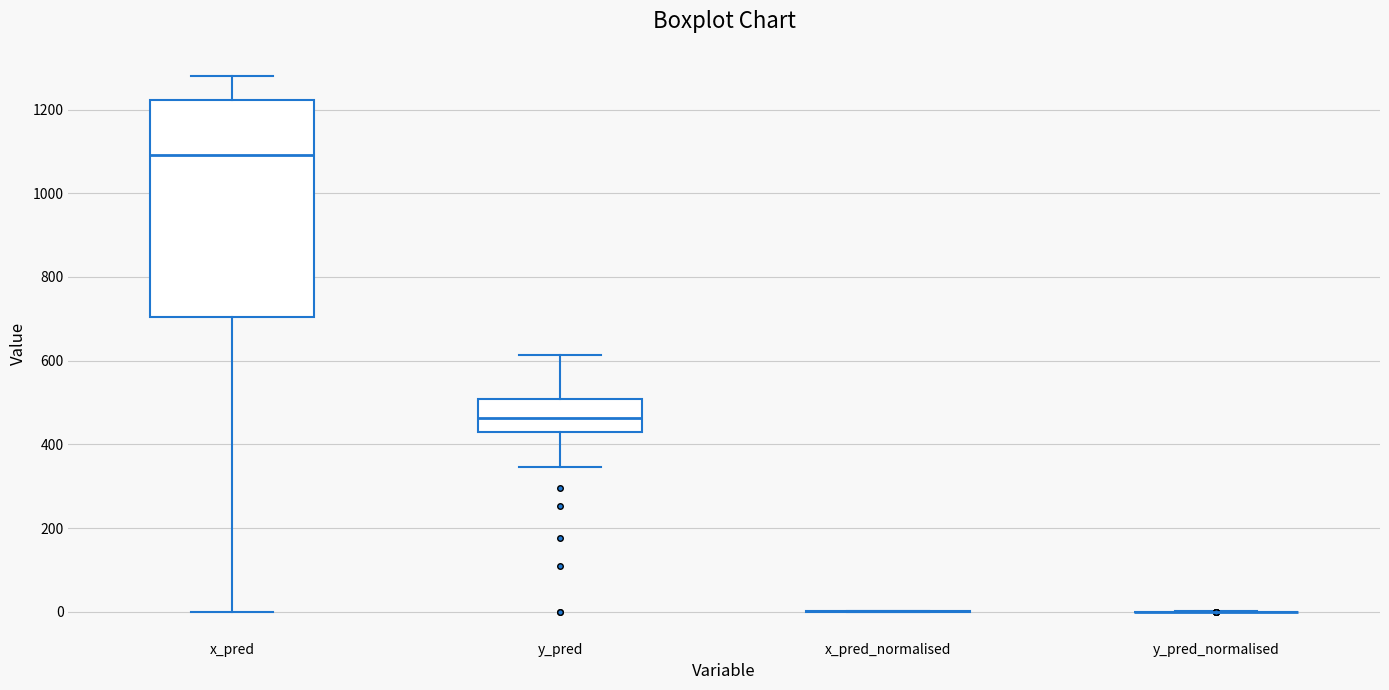

Comparing the boxes themselves (not the whiskers), which one is the tallest?

x_pred